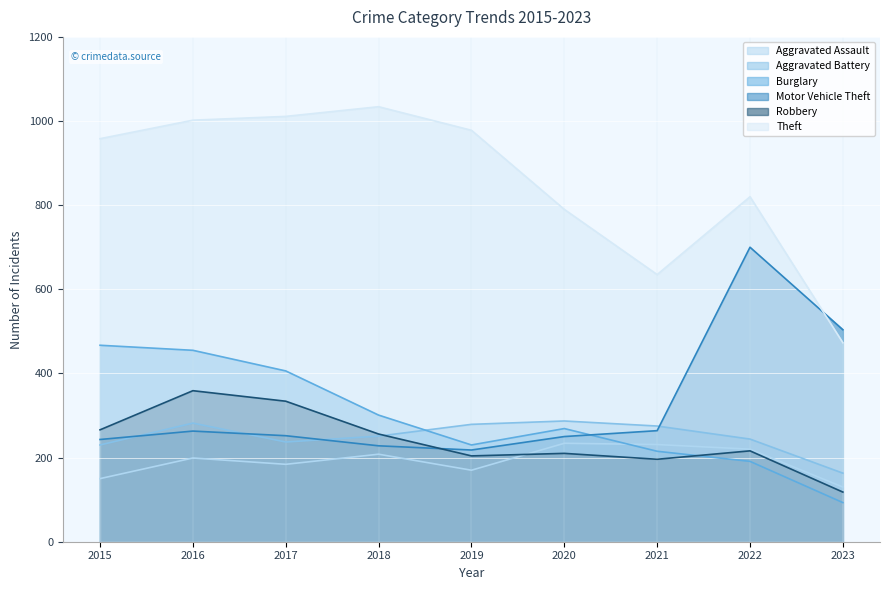

What is the difference between the Robbery values at 2022 and 2020?

6